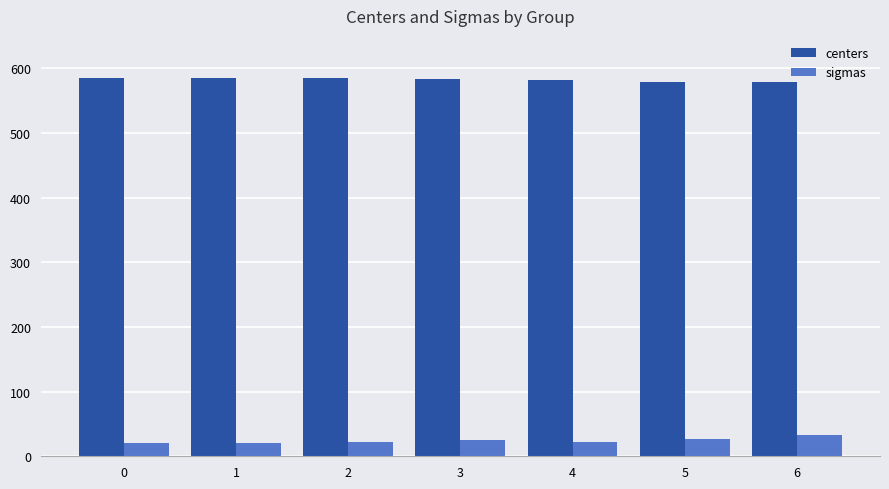

At 4, list the series in order from largest to smallest.

centers, sigmas